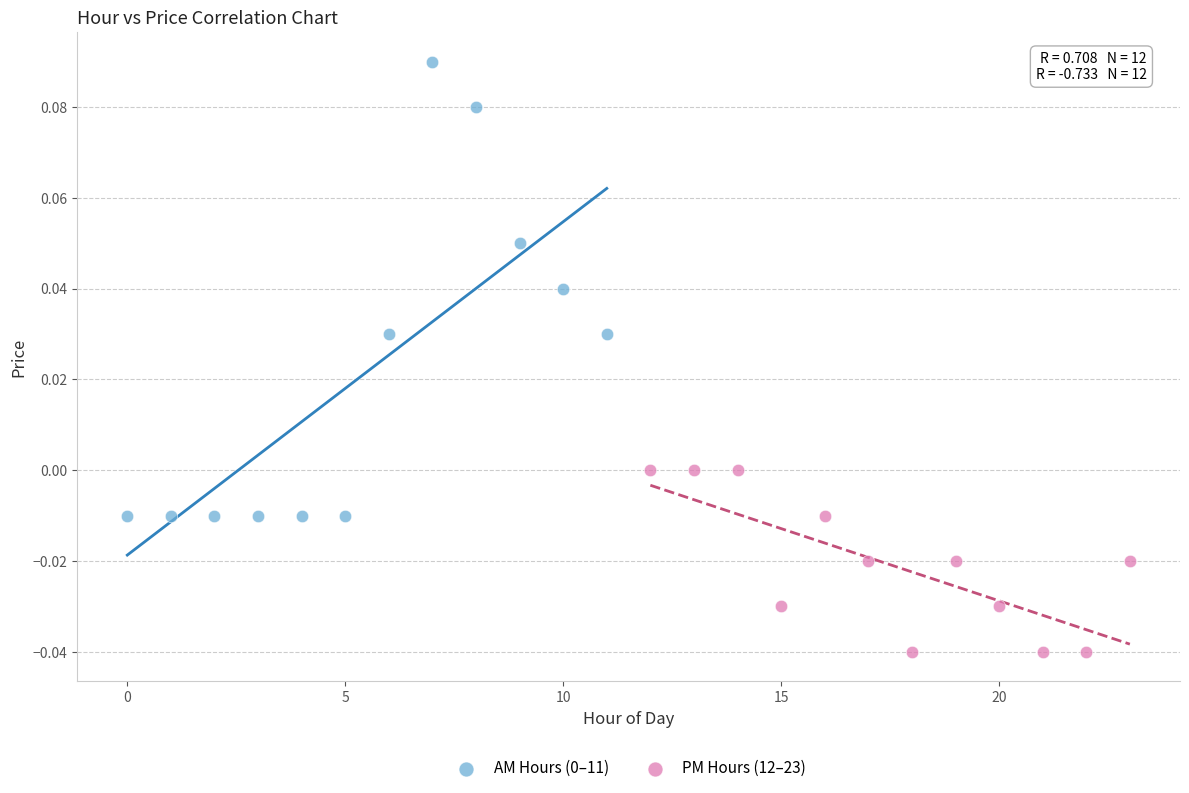

Which series reaches the minimum Y coordinate?

PM Hours (12–23)